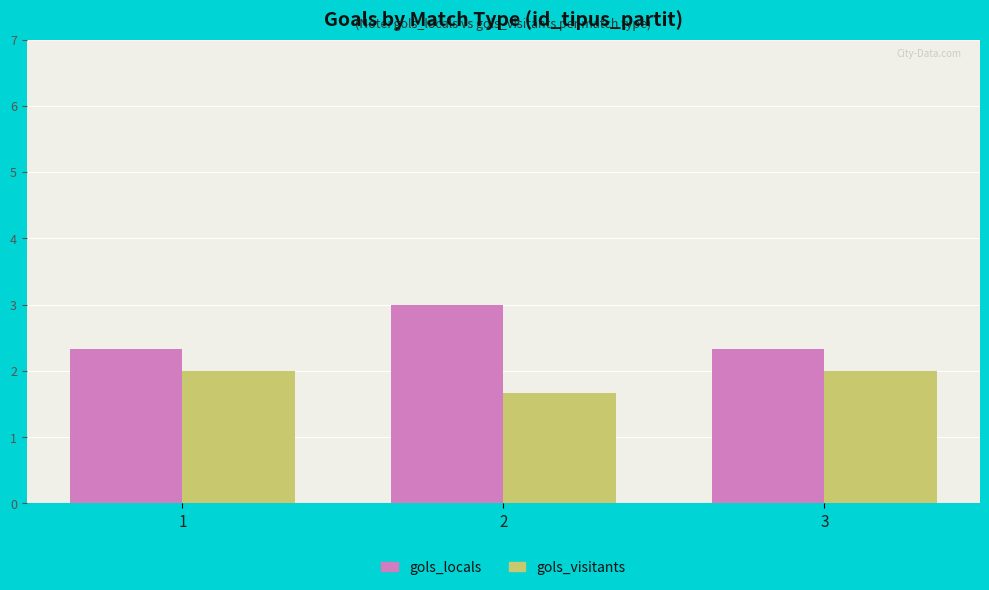

Reading left to right, extract all data points from this chart.

gols_locals: 2.3	3.0	2.3
gols_visitants: 2.0	1.7	2.0